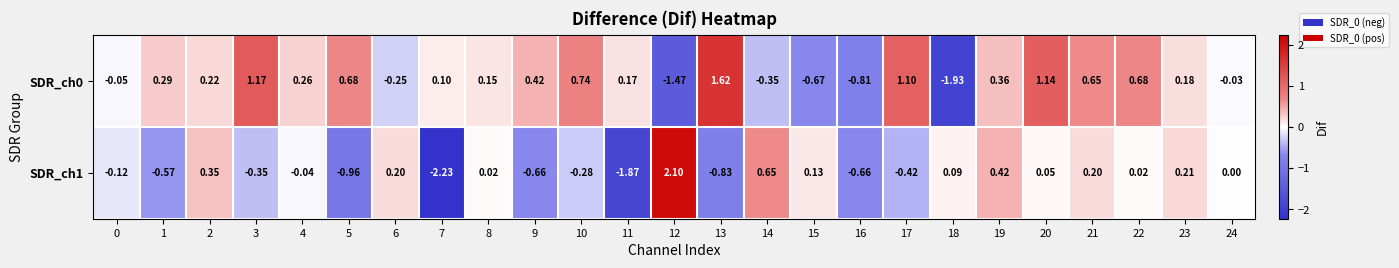

Is the value of SDR_ch1 at 6 greater than the value of SDR_ch0 at 11?

Yes